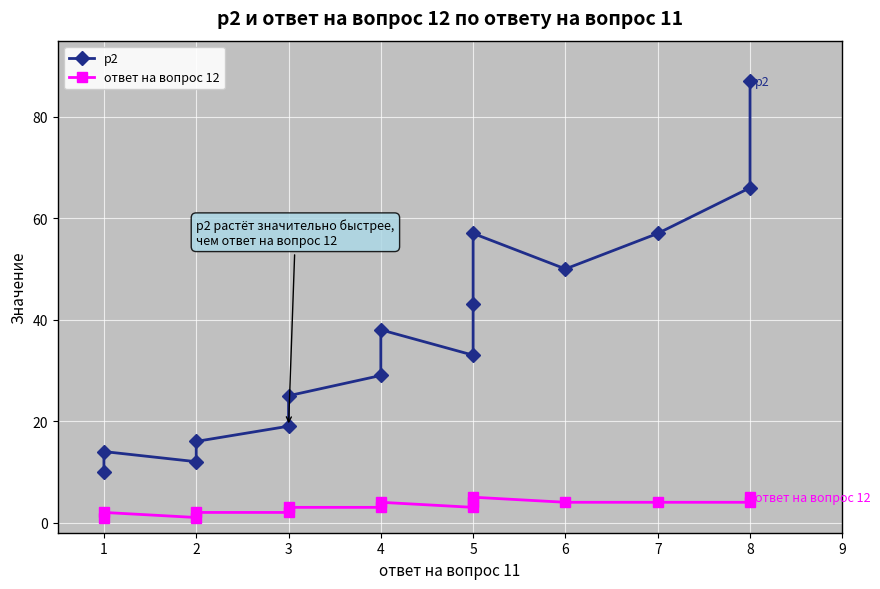

Reading left to right, what are all the values shown in this chart?

p2: 10	14	12	16	19	25	29	38	33	43	57	50	57	66	87
ответ на вопрос 12: 1	2	1	2	2	3	3	4	3	4	5	4	4	4	5